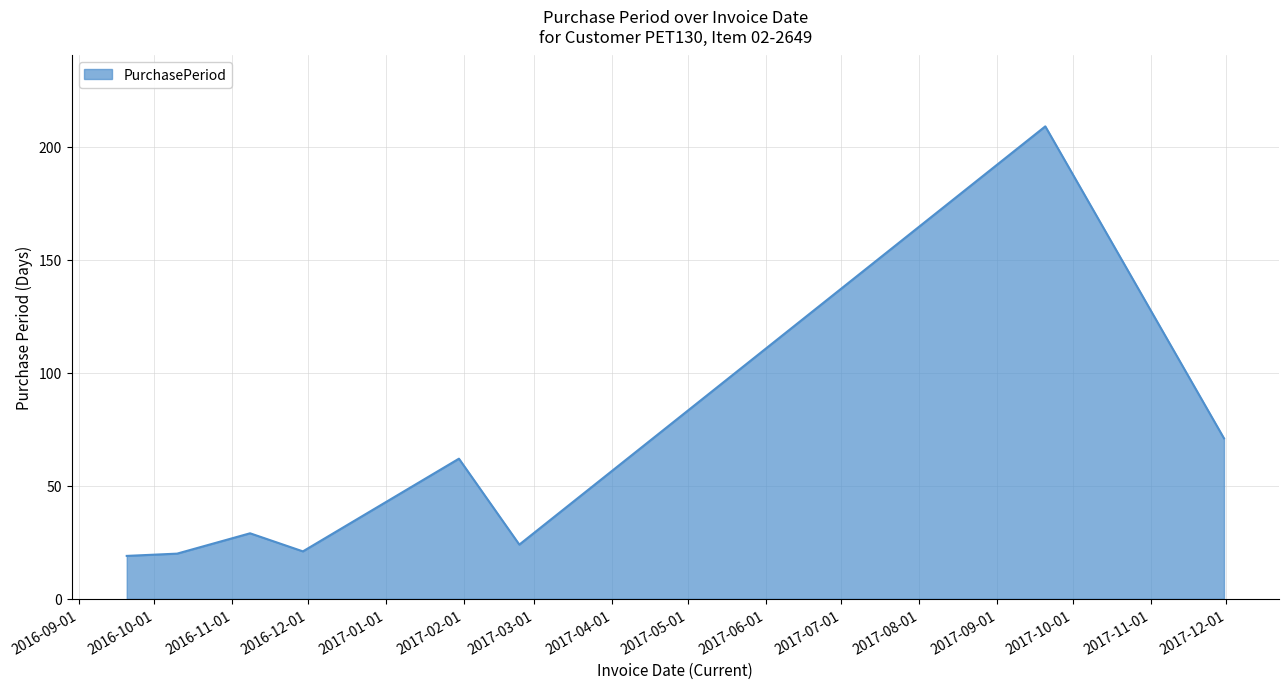

What is the sum of all values?

455